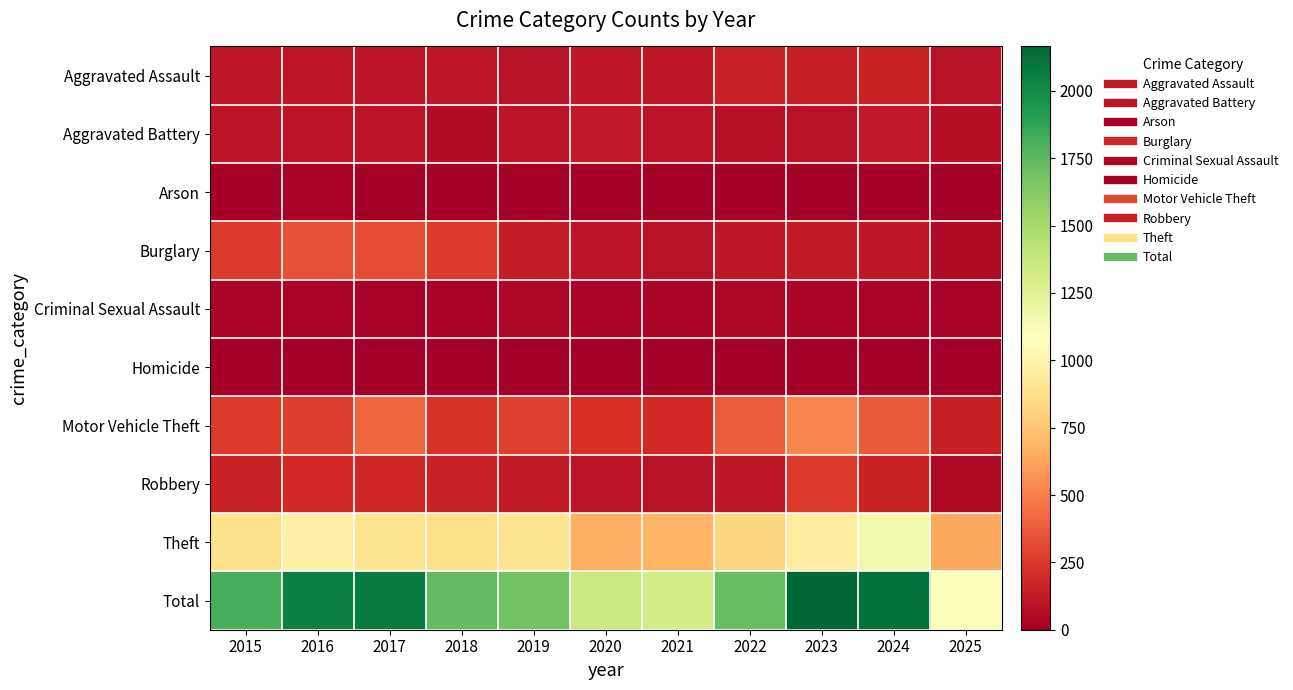

Rank the series at 2025 from lowest to highest value.

Arson, Homicide, Criminal Sexual Assault, Robbery, Burglary, Aggravated Battery, Aggravated Assault, Motor Vehicle Theft, Theft, Total